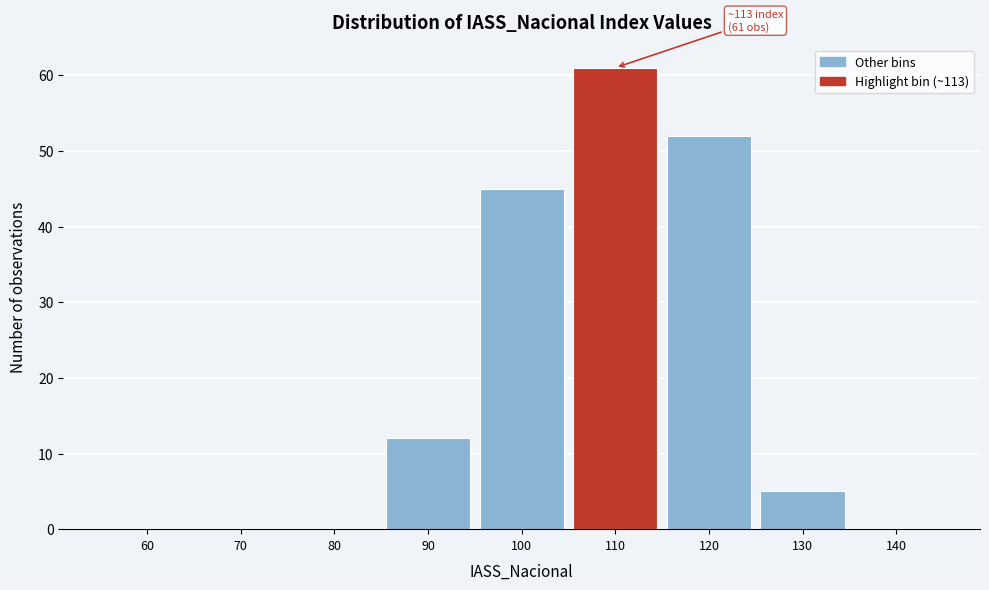

Reading right to left, transcribe all the data shown in this chart.

140=0	130=5	120=52	110=61	100=45	90=12	80=0	70=0	60=0